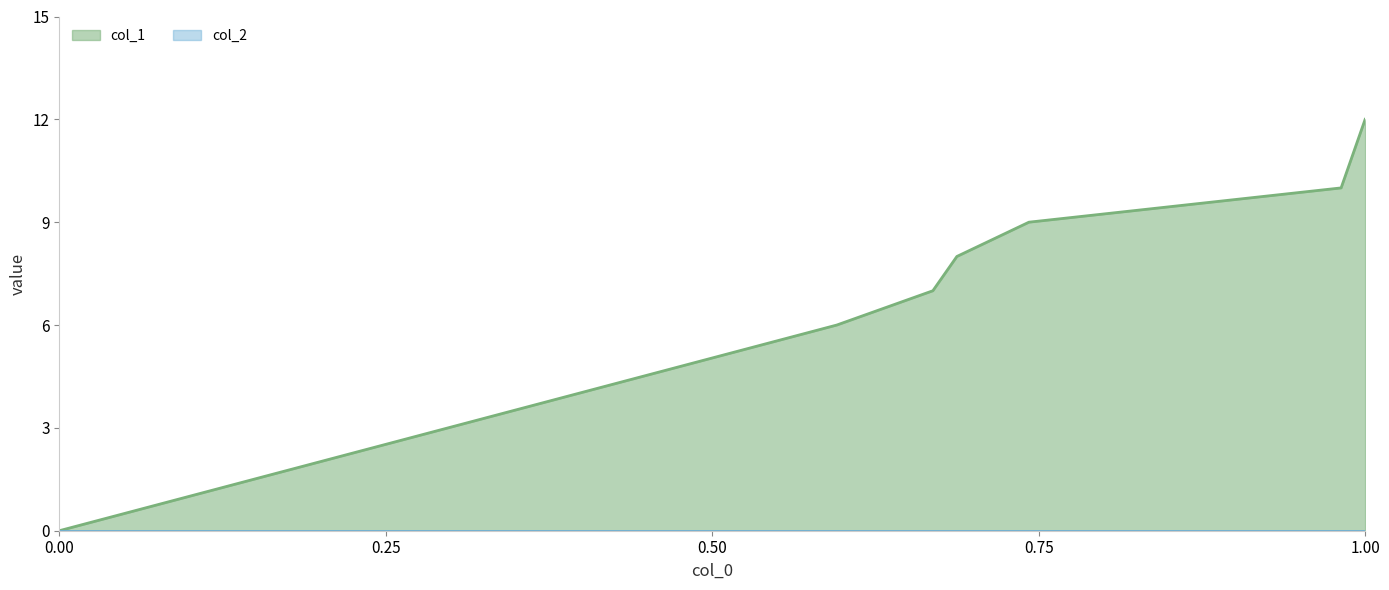

True or false: the data has more than 1 interior local peaks.

False